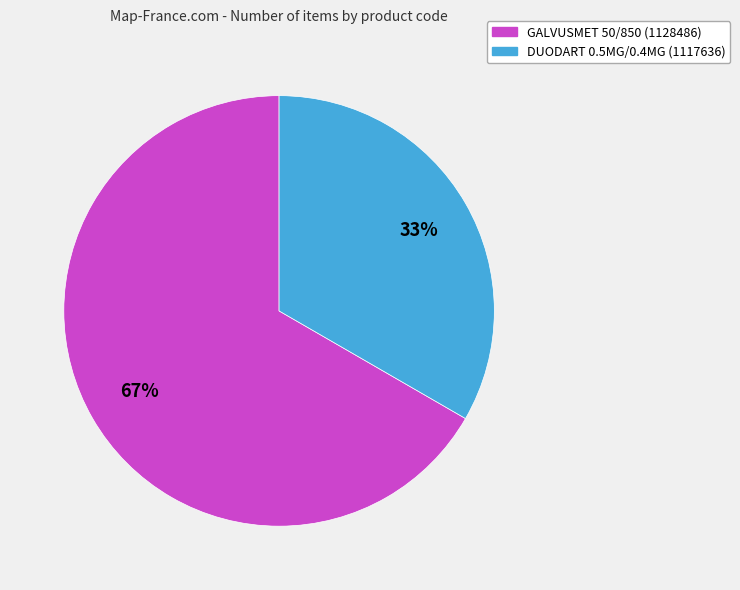

Which has a higher value, DUODART 0.5MG/0.4MG (1117636) or GALVUSMET 50/850 (1128486)?

GALVUSMET 50/850 (1128486)